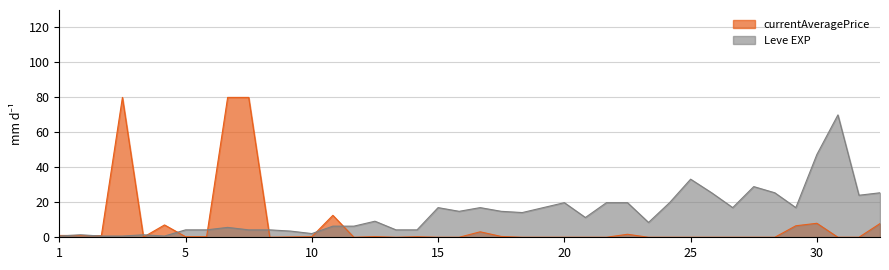

Where is the data nearest to the value 35?

25